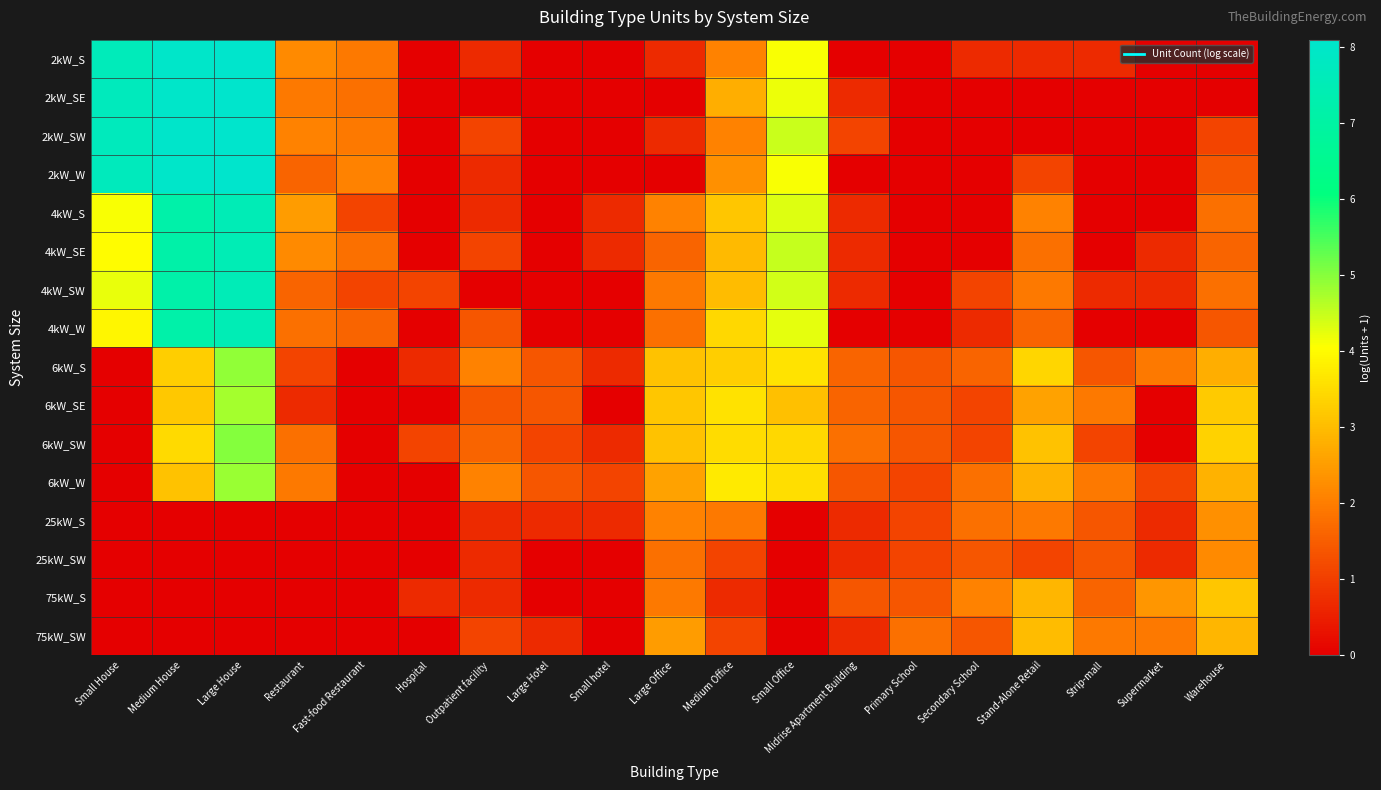

Rank the series at Small House from lowest to highest value.

6kW_S, 6kW_SE, 6kW_SW, 6kW_W, 25kW_S, 25kW_SW, 75kW_S, 75kW_SW, 4kW_W, 4kW_SE, 4kW_S, 4kW_SW, 2kW_S, 2kW_SE, 2kW_SW, 2kW_W